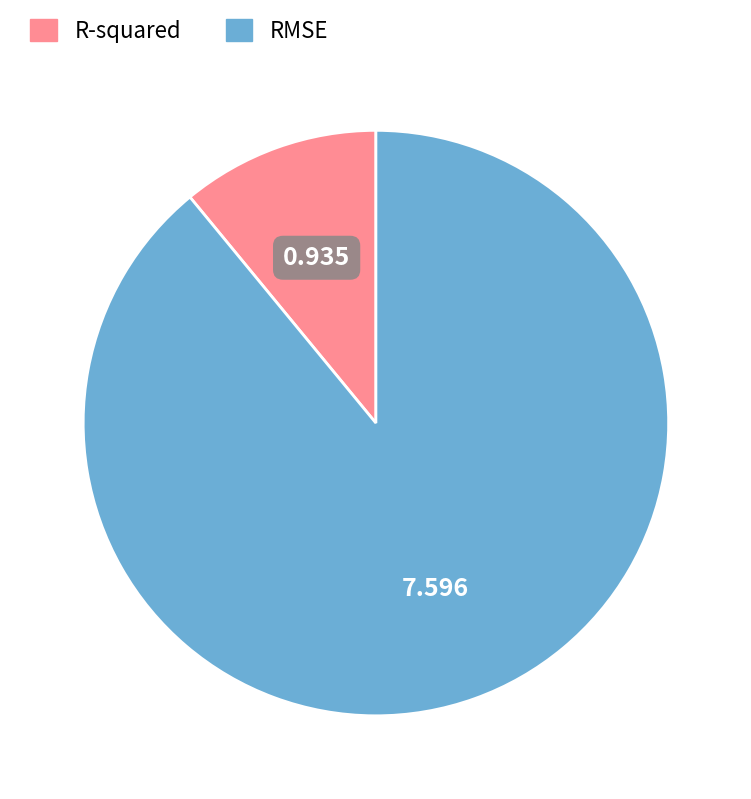

True or false: RMSE accounts for 89% of the total.

True